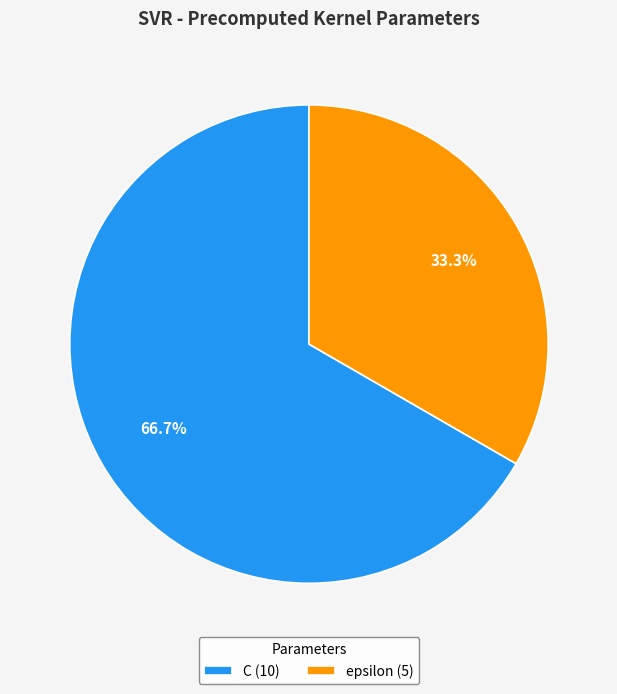

Combined, do epsilon and C account for over 50%?

Yes